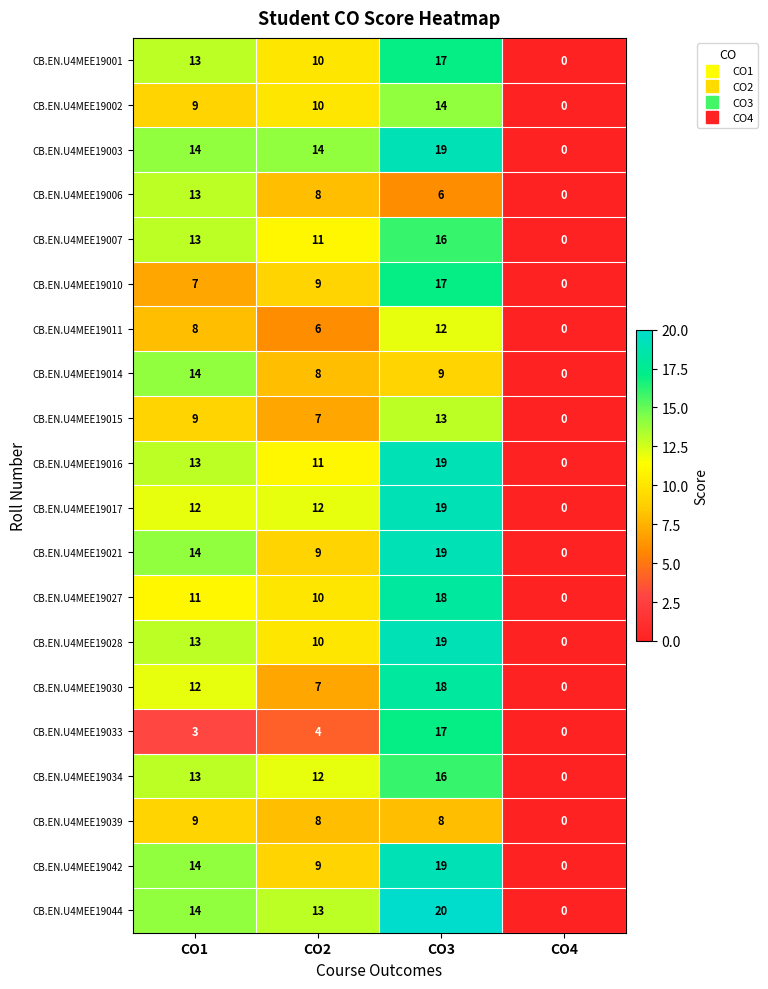

The value of CB.EN.U4MEE19015 at CO1 is 9. True or false?

True